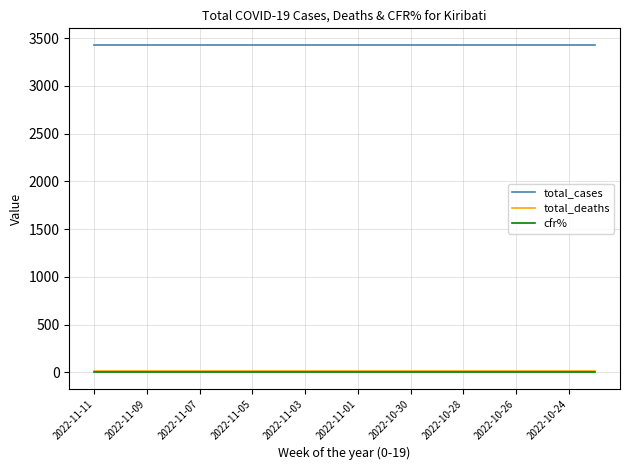

True or false: cfr% and total_cases intersect in this chart.

False